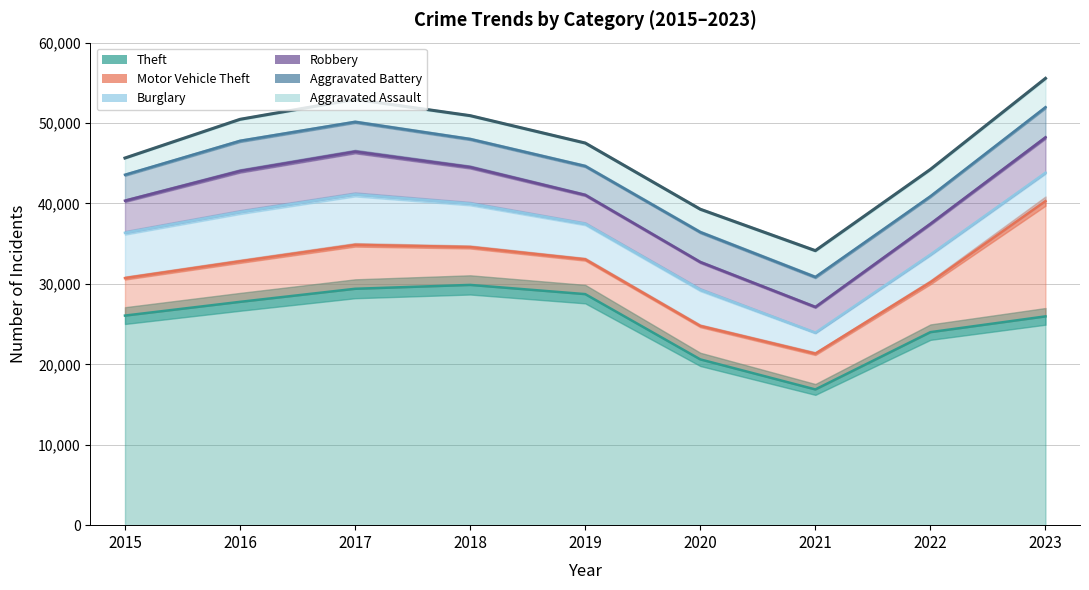

What is the sum of the Theft values at 2017 and 2015?

55453